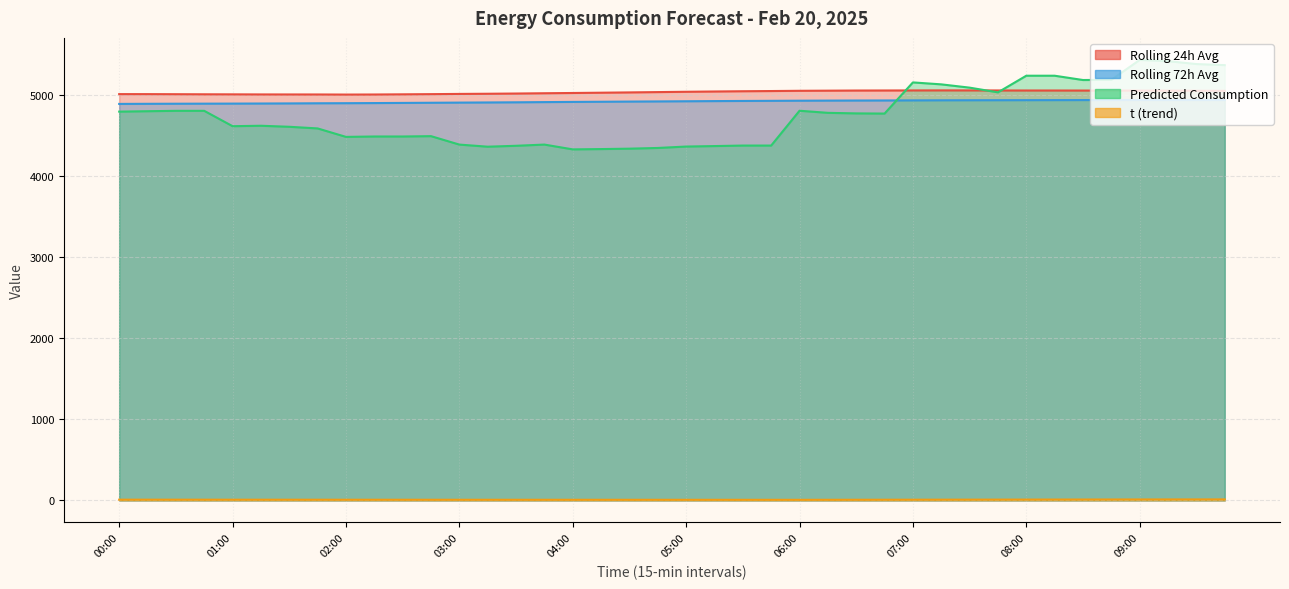

At which label does Predicted_Consumption first exceed 4767?

00:00